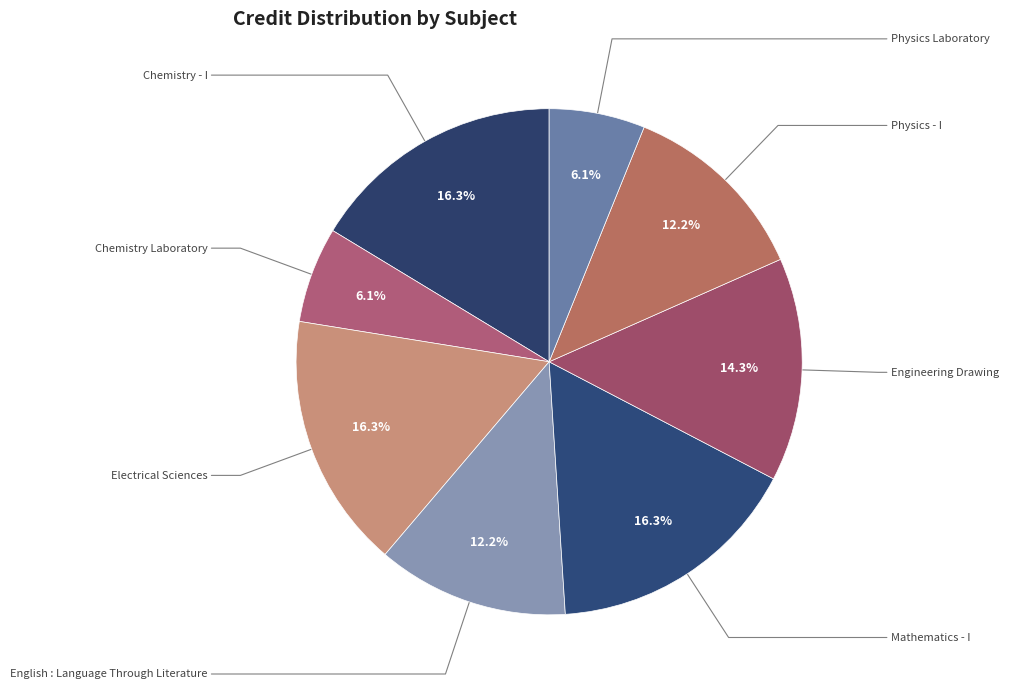

Which category has the smallest portion of the pie?

Chemistry Laboratory